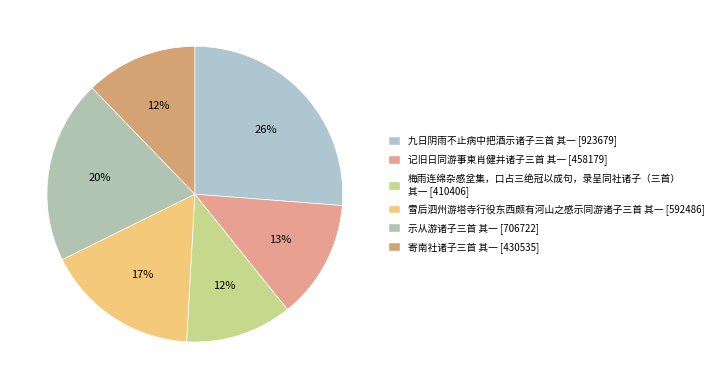

To the nearest percent, what is the difference between the largest and smallest slice percentages?

15%